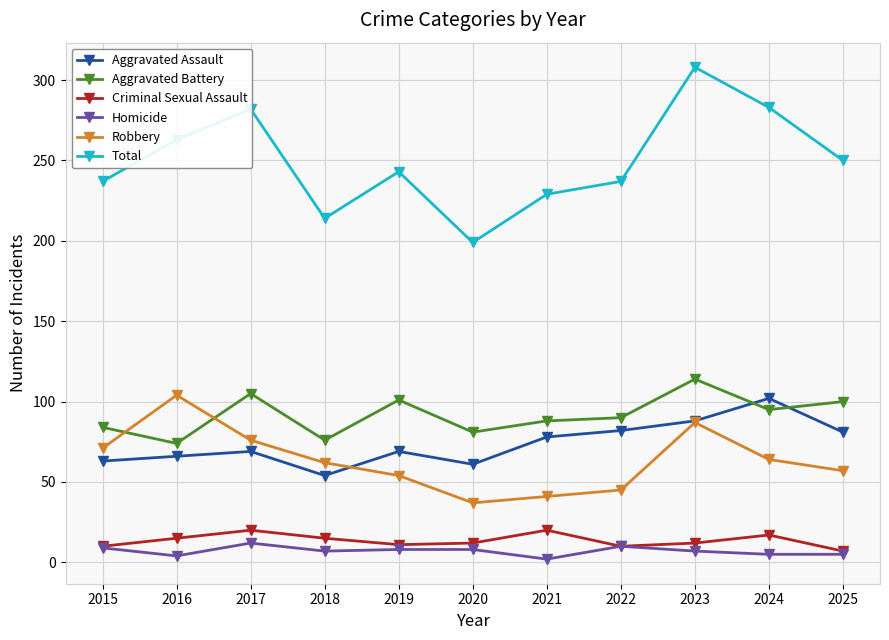

True or false: Robbery has more than 2 points higher than both neighbors.

False